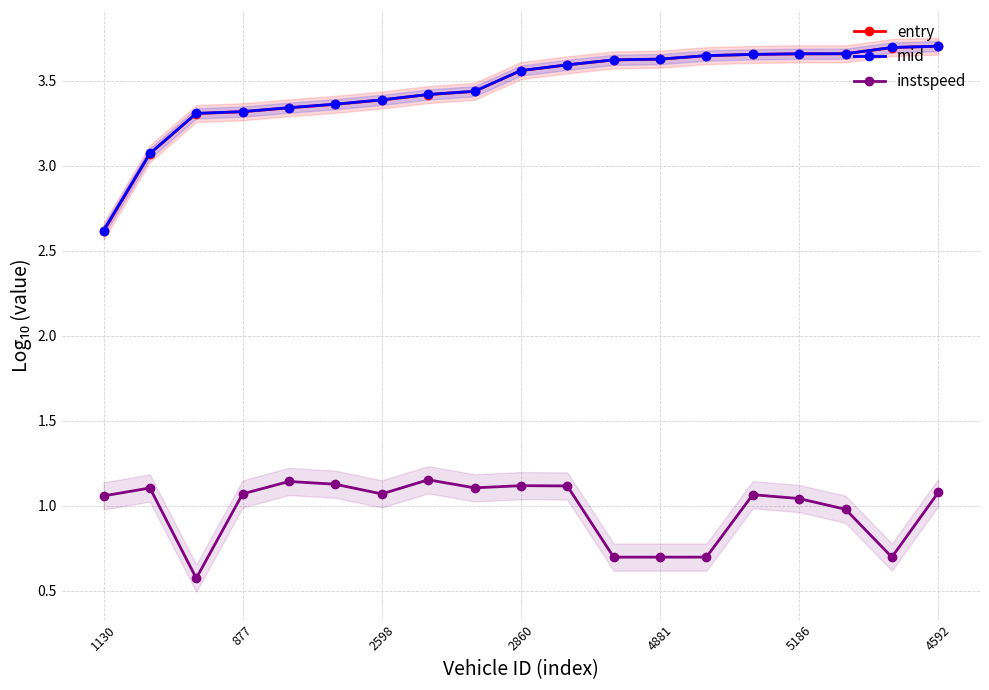

True or false: instspeed and mid intersect in this chart.

False